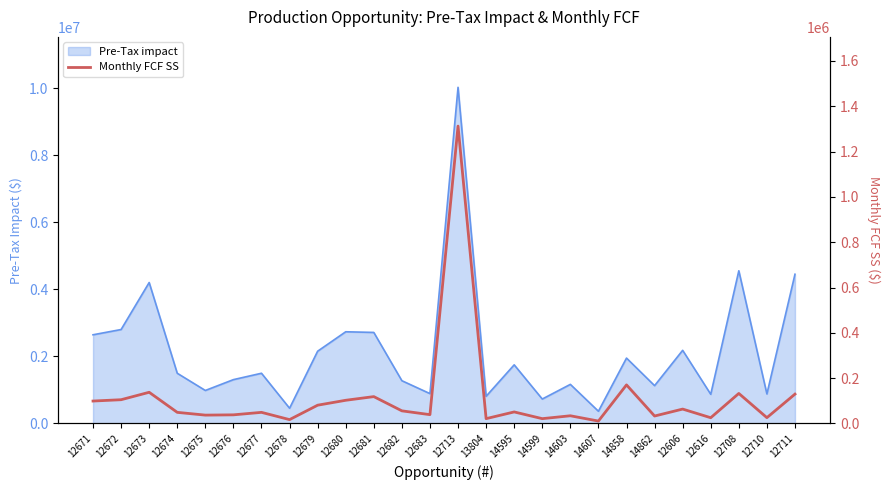

At which category does the data reach its first local valley?

12675